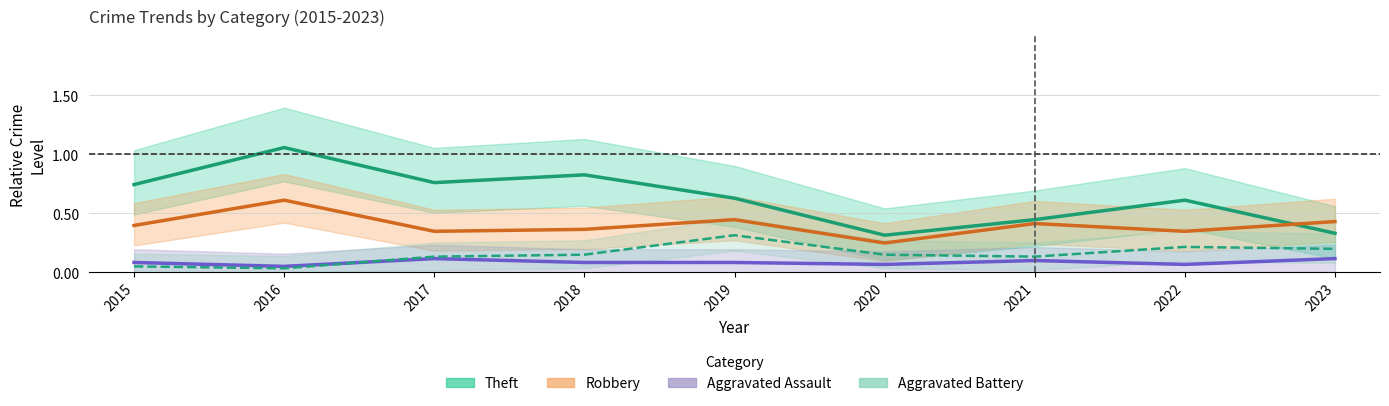

What is the average value of the Aggravated Battery series?

0.2